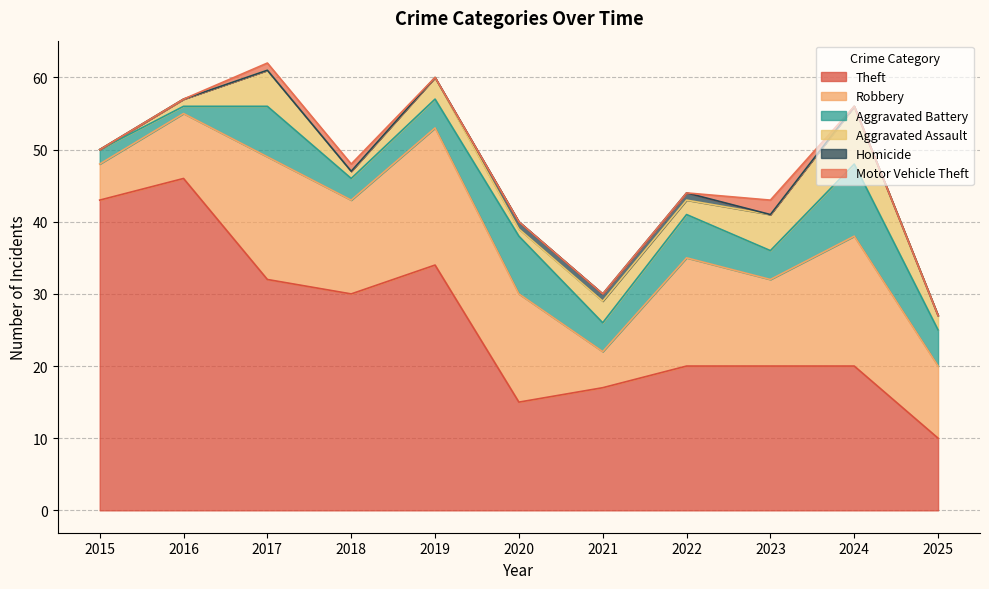

The Robbery series shows 5 at 2021. True or false?

True